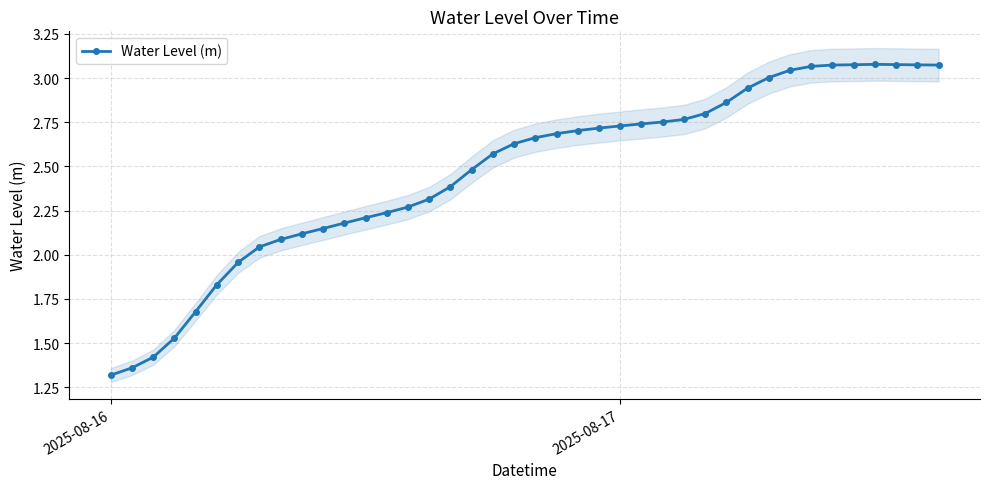

Reading left to right, list all the values displayed in this chart.

1.3	1.4	1.4	1.5	1.7	1.8	2.0	2.0	2.1	2.1	2.1	2.2	2.2	2.2	2.3	2.3	2.4	2.5	2.6	2.6	2.7	2.7	2.7	2.7	2.7	2.7	2.8	2.8	2.8	2.9	2.9	3.0	3.0	3.1	3.1	3.1	3.1	3.1	3.1	3.1